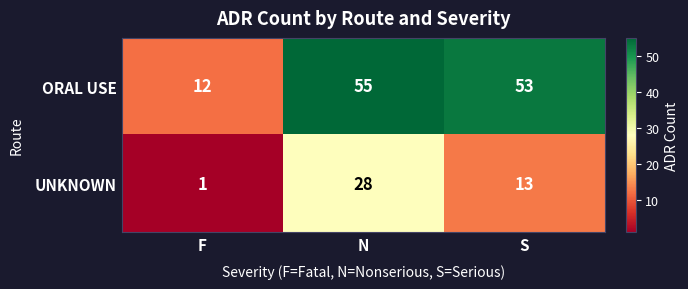

The UNKNOWN series shows 2 at F. True or false?

False